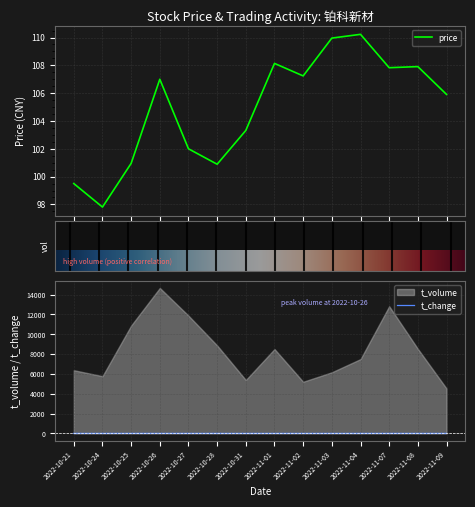

What is the maximum value for price?

110.2